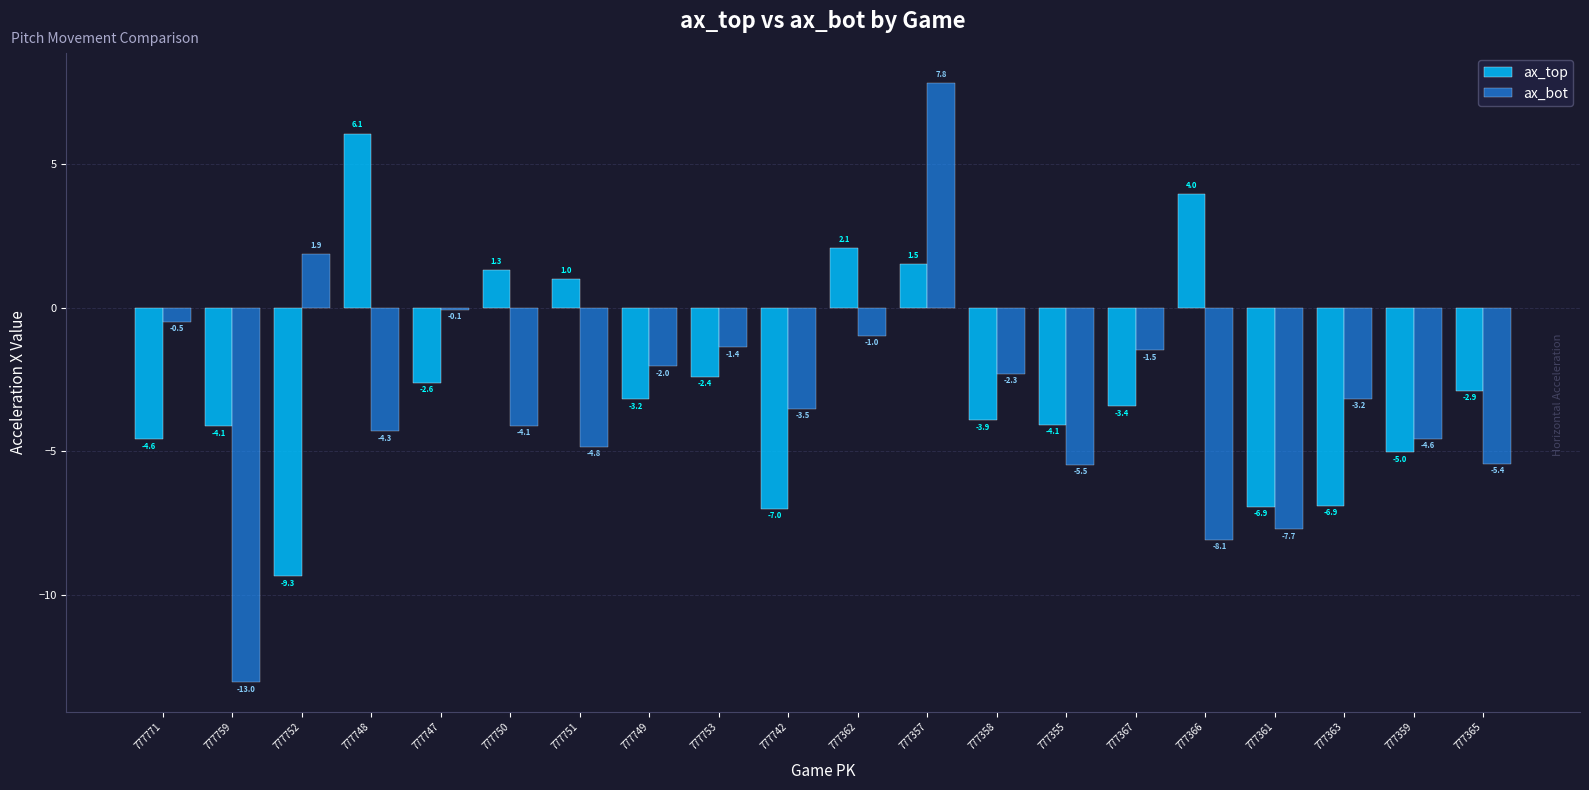

At which label does ax_bot reach its peak?

777357